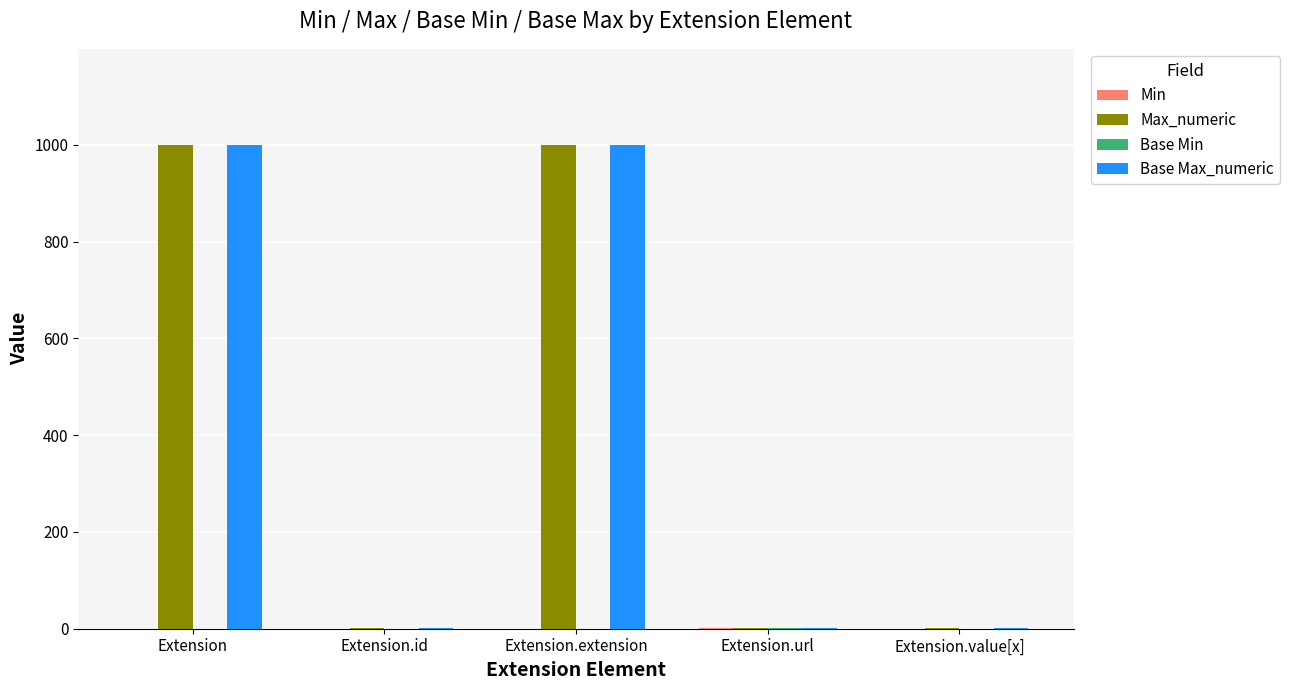

What is the maximum value for Base Max_numeric?

999